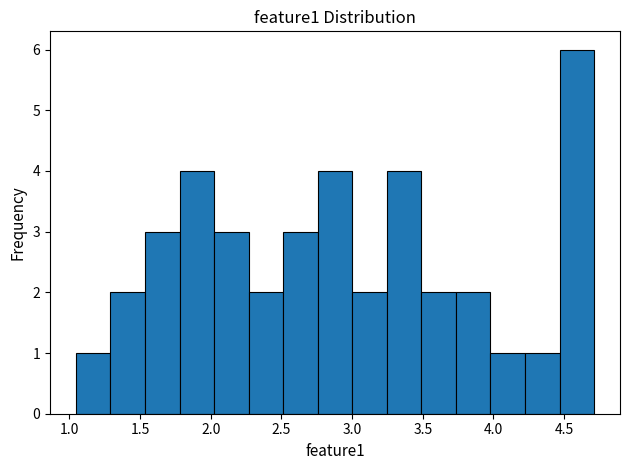

Over which range of the x-axis is the bar tallest?

4.45 to 4.70